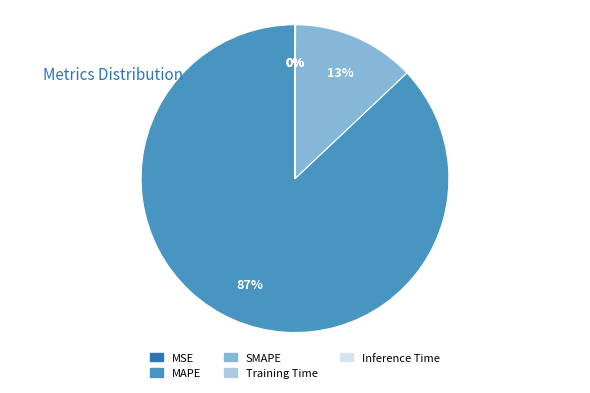

Which has a higher value, SMAPE or MAPE?

MAPE